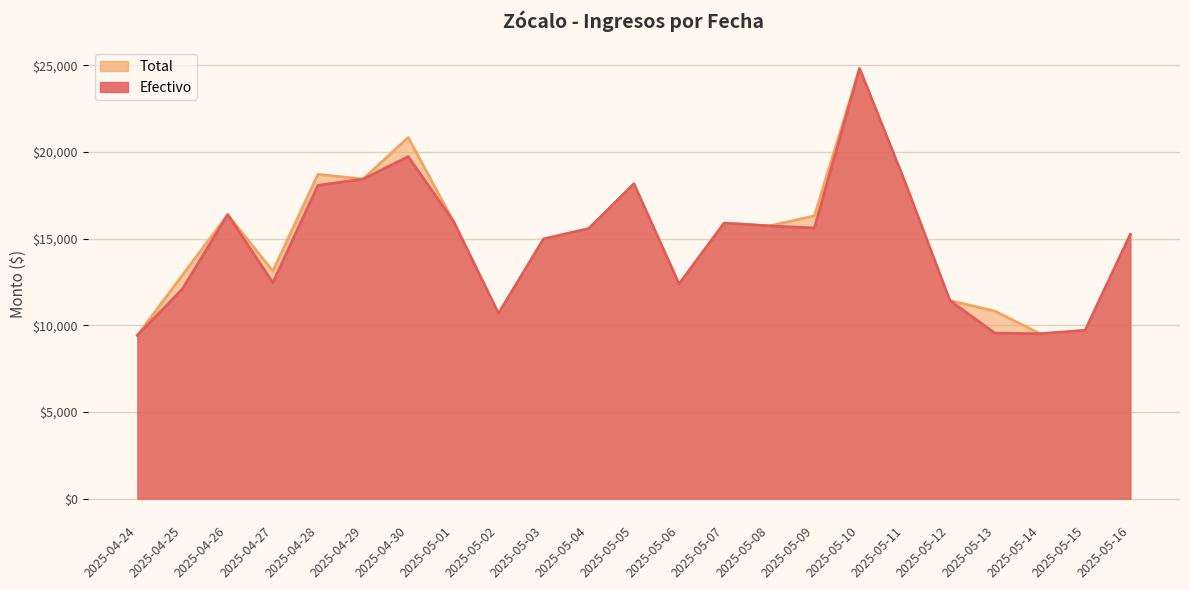

What is the difference between the Total values at 2025-05-11 and 2025-05-09?

1983.0